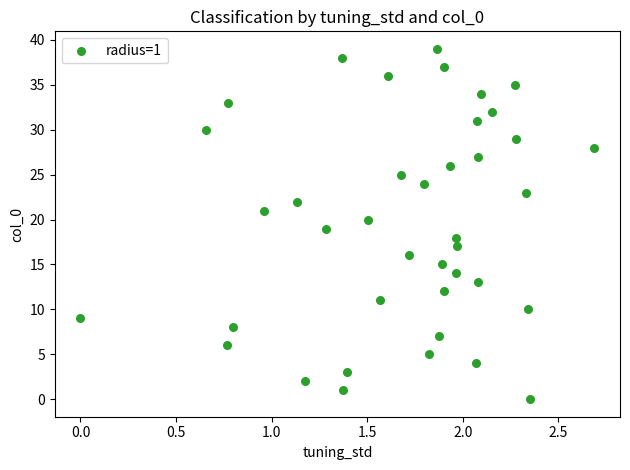

What is the range of Y values (max minus min)?

39